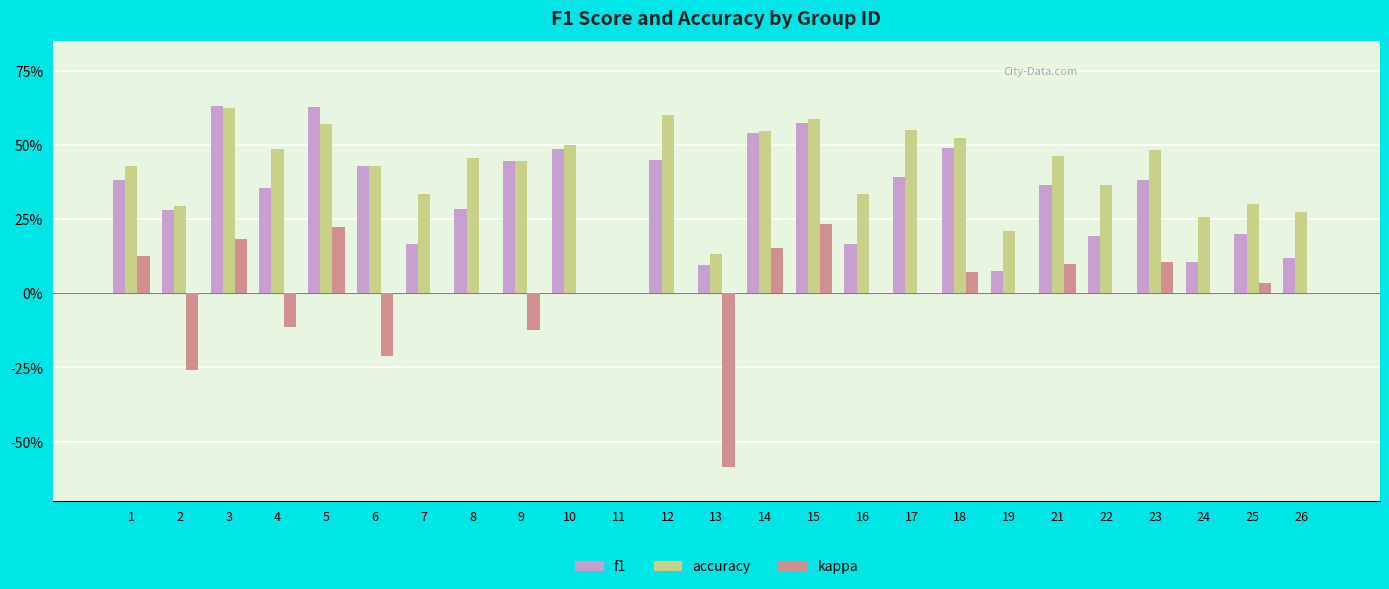

Which series has the largest range (max minus min)?

kappa